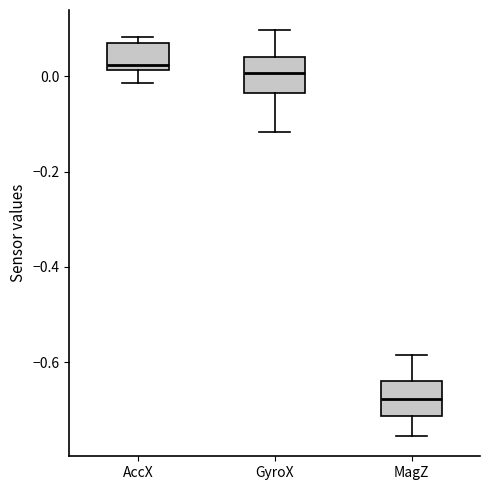

Reading left to right, transcribe this box plot: for each box, give where its median line is, the range the box spans, and where its two whiskers end, as read against the y-axis. The values are not printed on the chart, so give them approximately, as read against the axis.

AccX: median 0.02 (just above the box's lower edge), box 0.02 to 0.08, whiskers -0.02 to 0.08 (just above the box's upper edge)
GyroX: median 0.00, box -0.04 to 0.04, whiskers -0.12 to 0.10
MagZ: median -0.68, box -0.72 to -0.64, whiskers -0.76 to -0.58